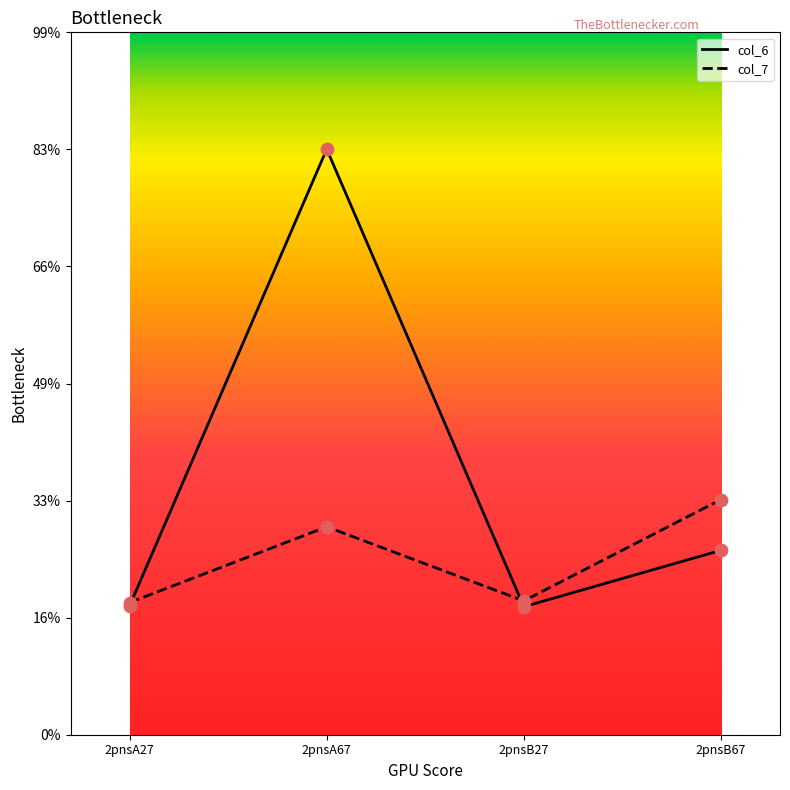

Is the value of col_7 at 2pnsA67 greater than the value of col_6 at 2pnsA27?

Yes